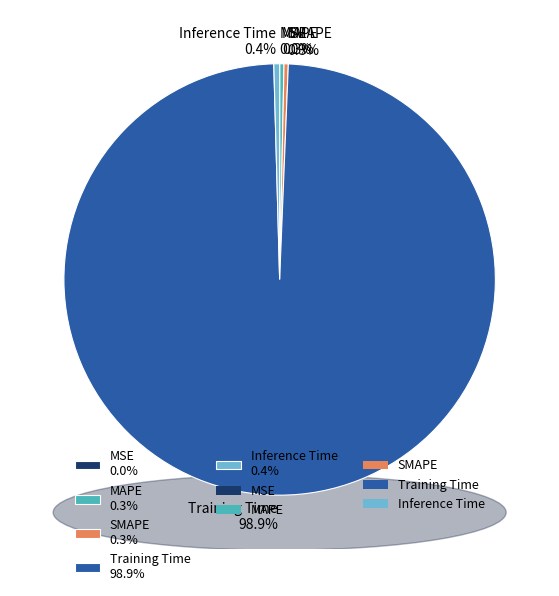

Do MSE and Inference Time together represent more than half of the pie?

No